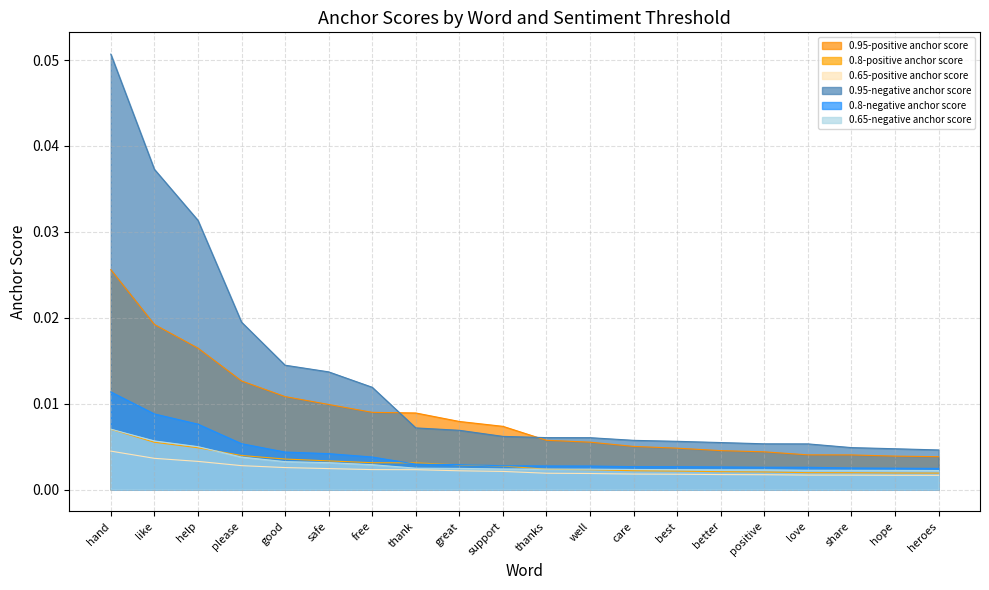

List the series in order of their peak value, highest first.

0.95-negative anchor score, 0.95-positive anchor score, 0.8-negative anchor score, 0.65-negative anchor score, 0.8-positive anchor score, 0.65-positive anchor score